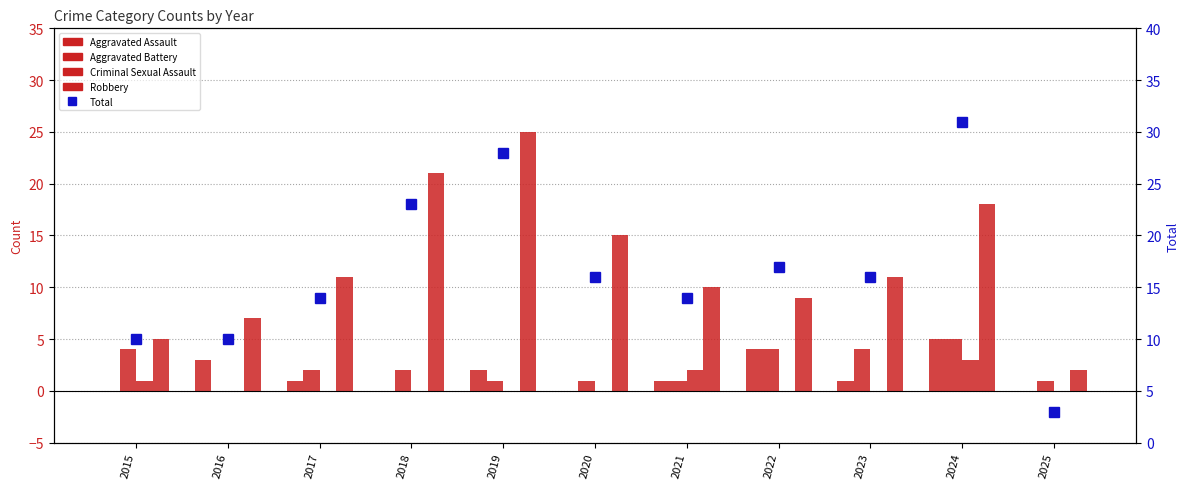

Reading right to left, extract all data points from this chart.

Aggravated Assault: 2025=0	2024=5	2023=1	2022=4	2021=1	2020=0	2019=2	2018=0	2017=1	2016=3	2015=0
Aggravated Battery: 2025=1	2024=5	2023=4	2022=4	2021=1	2020=1	2019=1	2018=2	2017=2	2016=0	2015=4
Criminal Sexual Assault: 2025=0	2024=3	2023=0	2022=0	2021=2	2020=0	2019=0	2018=0	2017=0	2016=0	2015=1
Robbery: 2025=2	2024=18	2023=11	2022=9	2021=10	2020=15	2019=25	2018=21	2017=11	2016=7	2015=5
Total: 2025=3	2024=31	2023=16	2022=17	2021=14	2020=16	2019=28	2018=23	2017=14	2016=10	2015=10